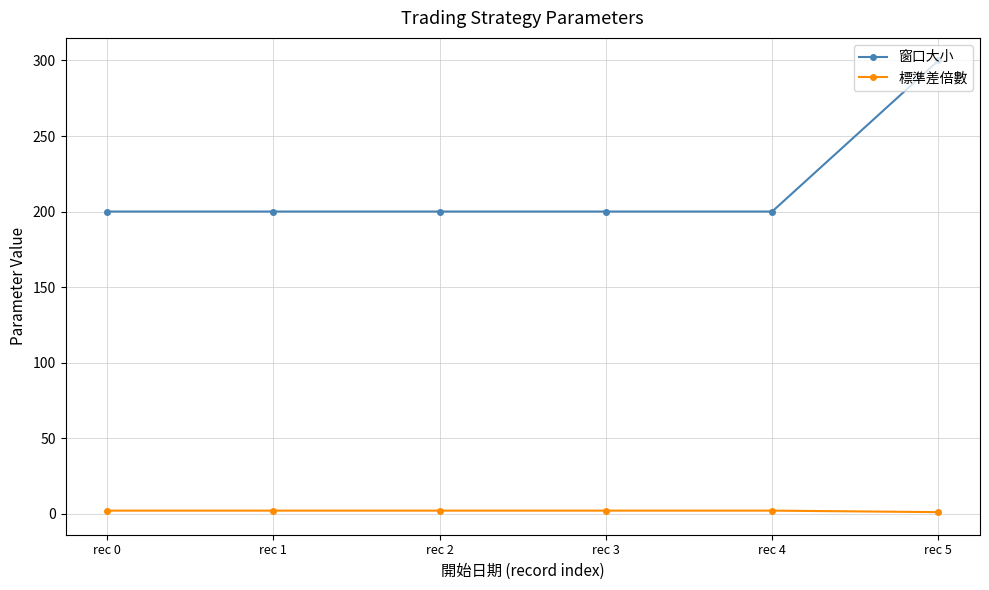

Which series has the largest total across all categories?

窗口大小